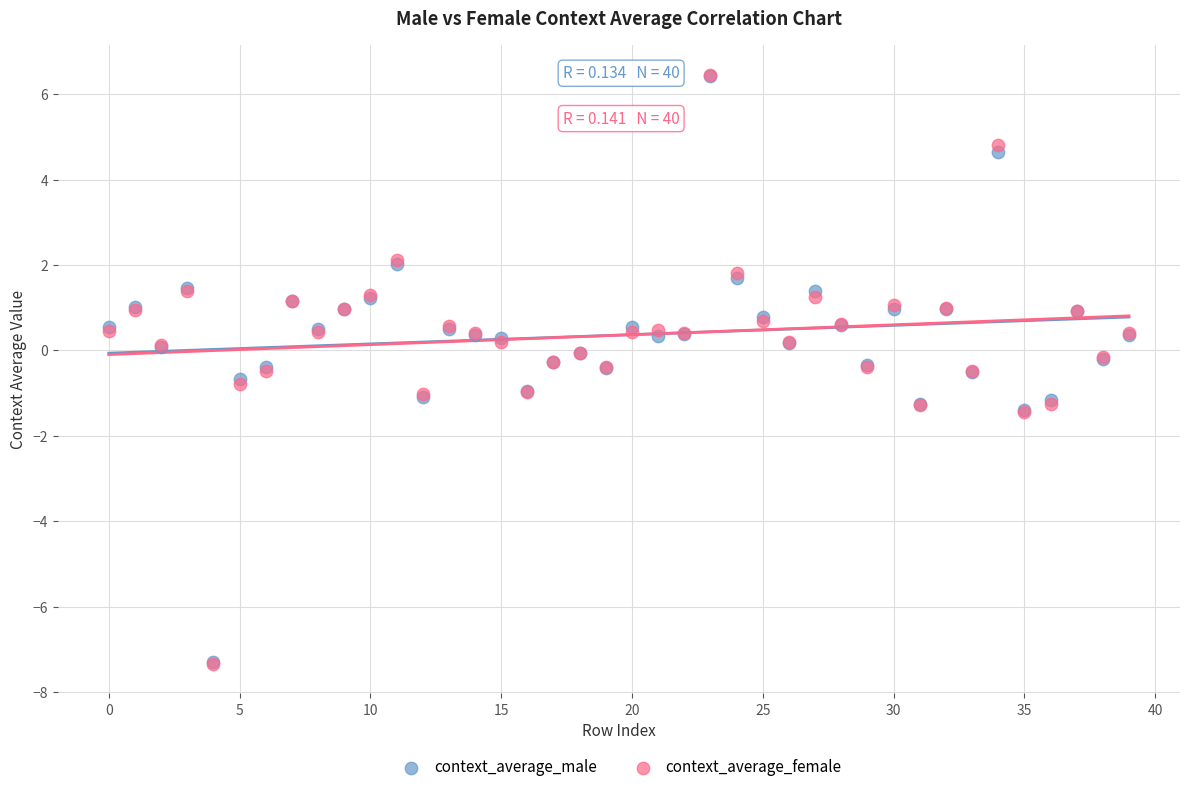

Which series has the largest Y range (max minus min)?

context_average_female